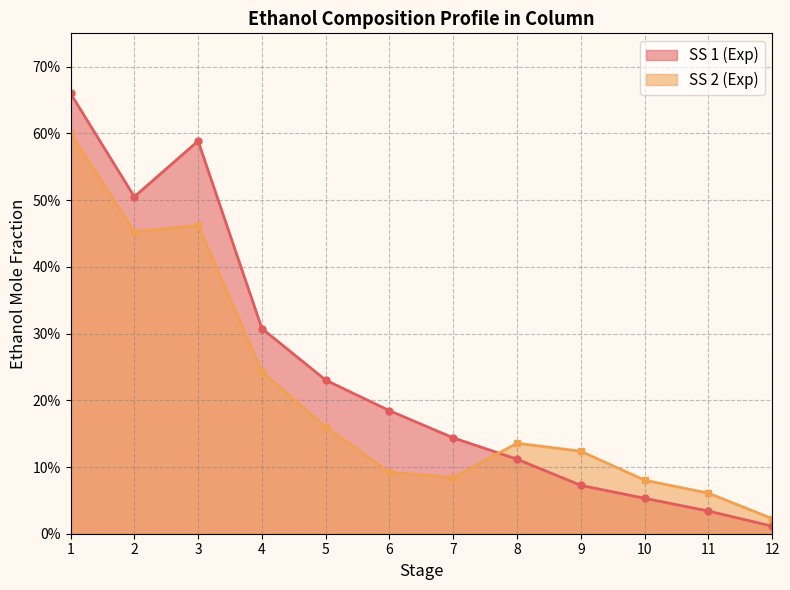

Between 8 and 11, which series saw the biggest shift?

SS 1 (Exp)